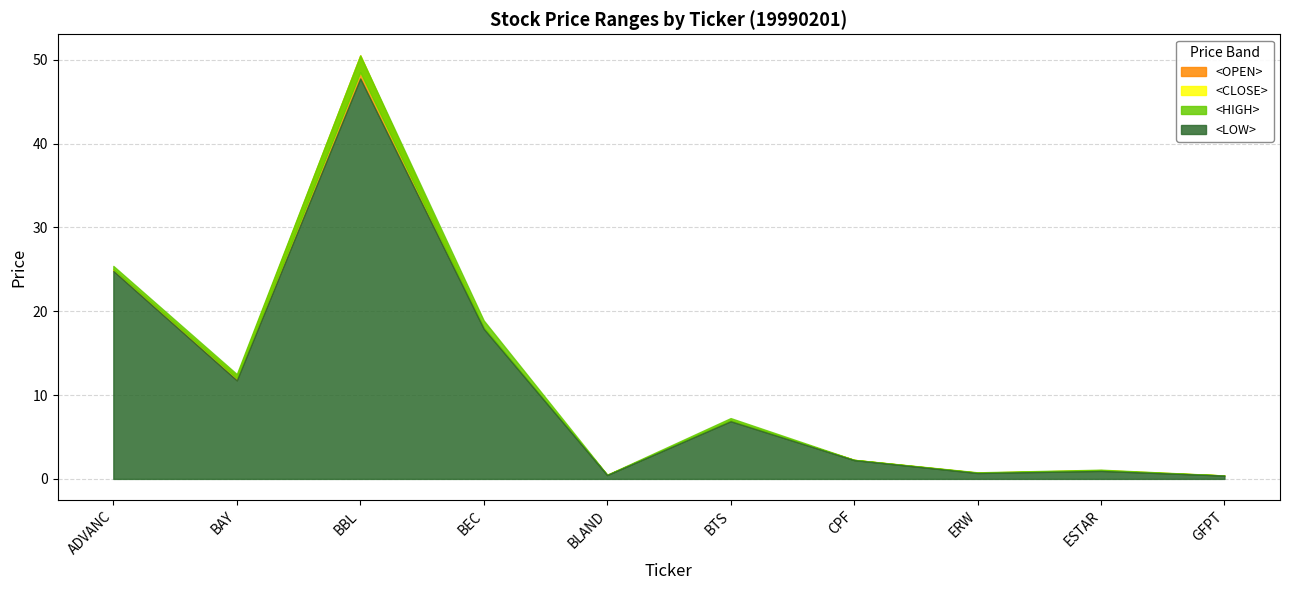

Where is the first local maximum for <OPEN>?

BBL